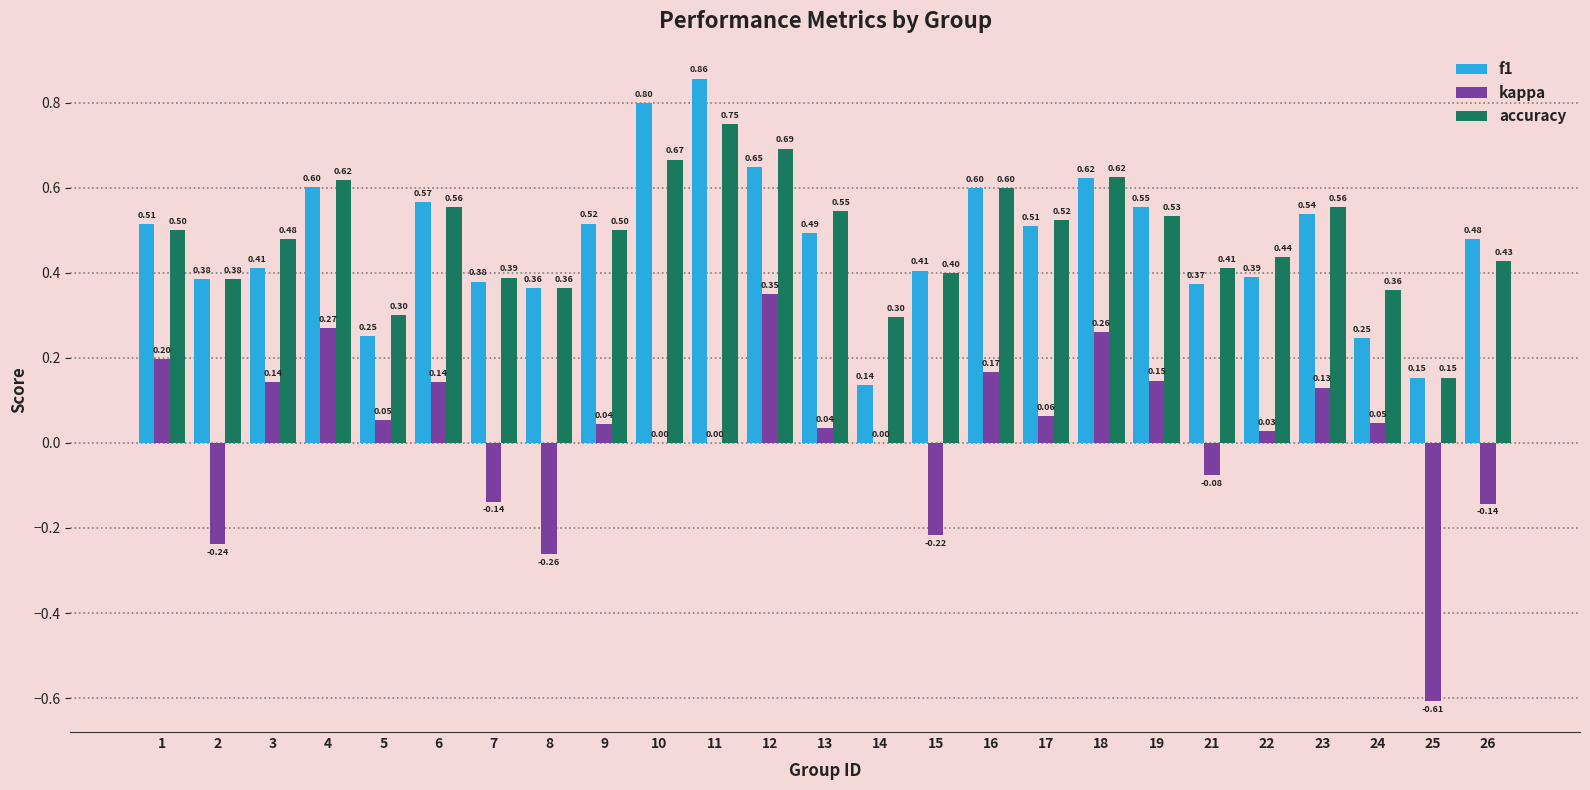

How many series are shown in this chart?

3